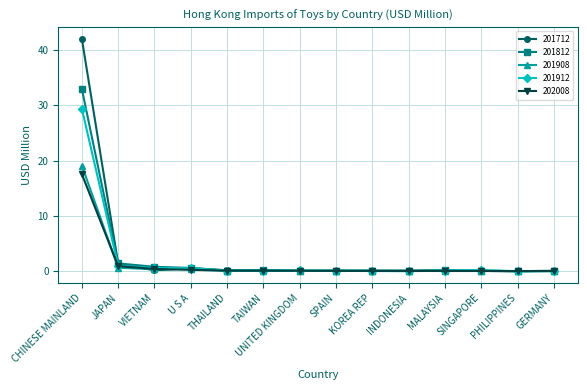

What is the maximum value shown in the chart?

42.0